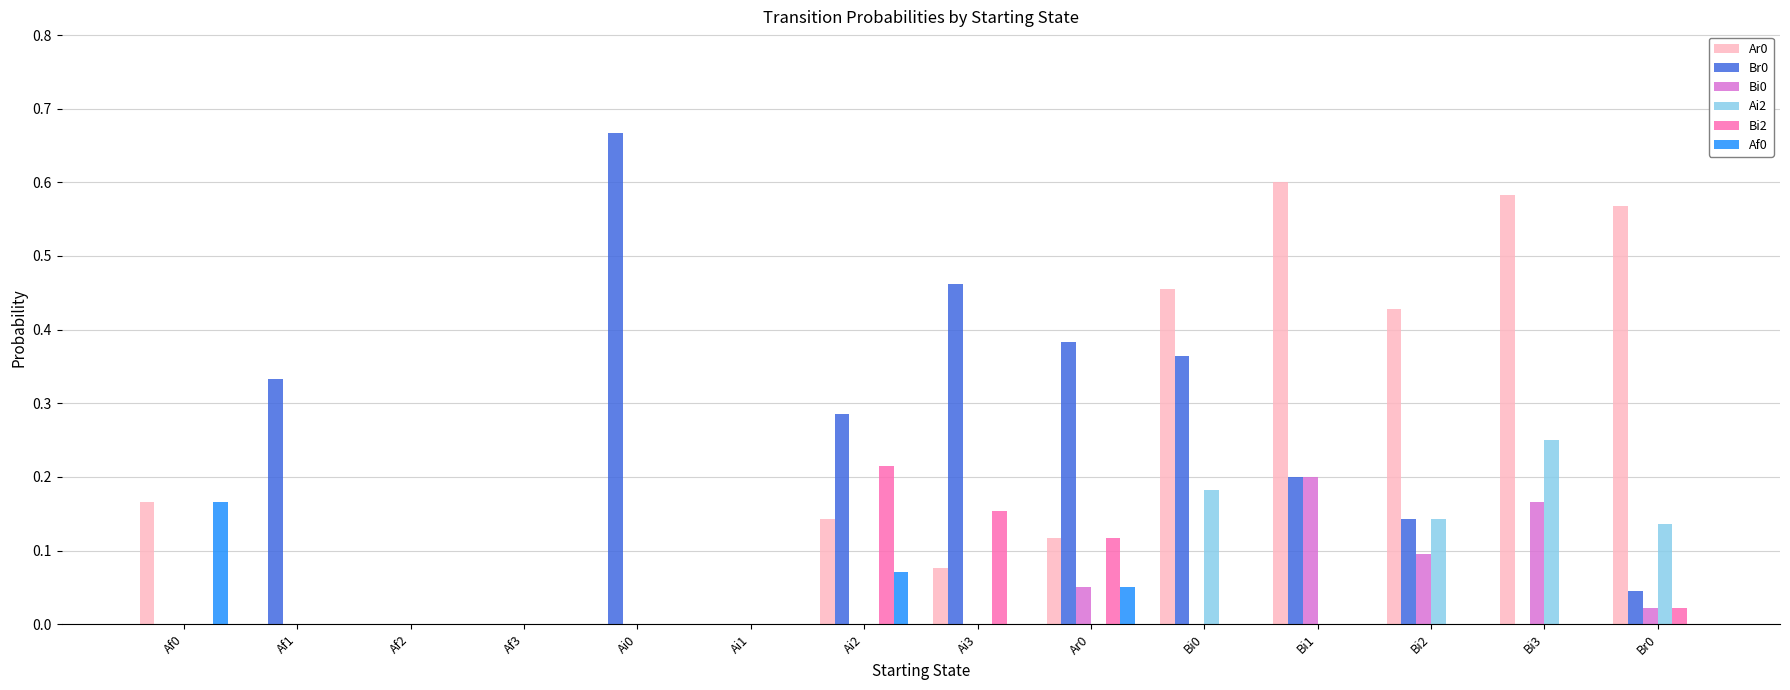

What is the sum of all Ar0 values?

3.1